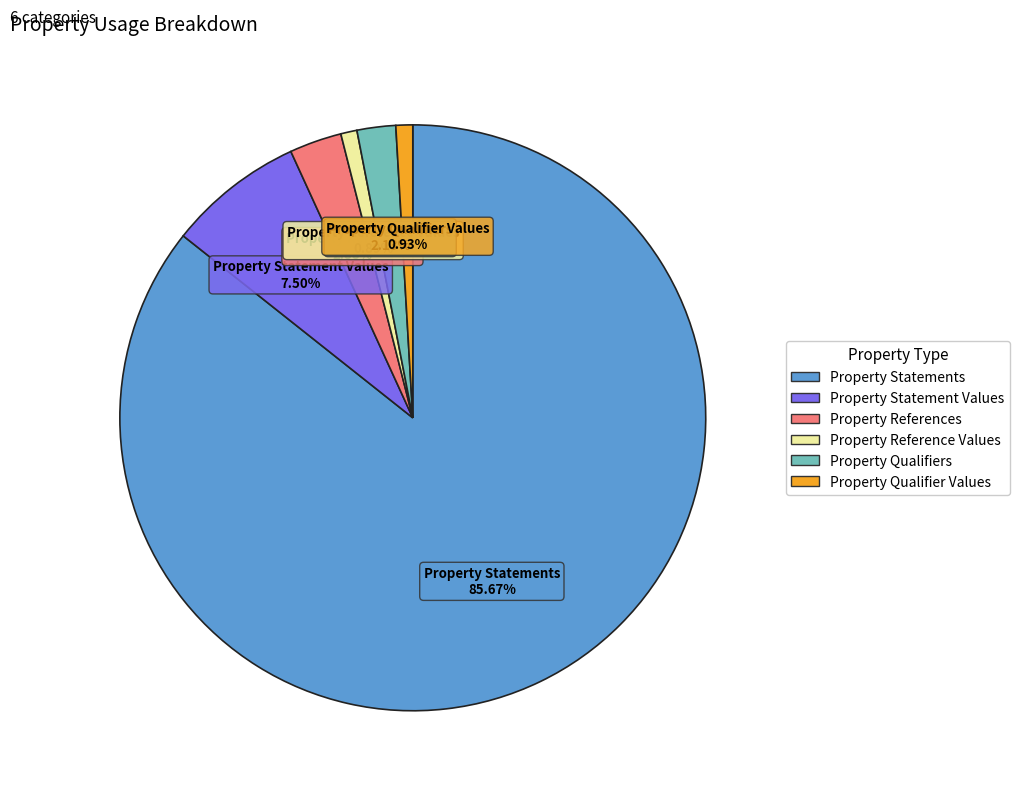

What is the ratio of the value at Property Statements to the value at Property References?

29.7